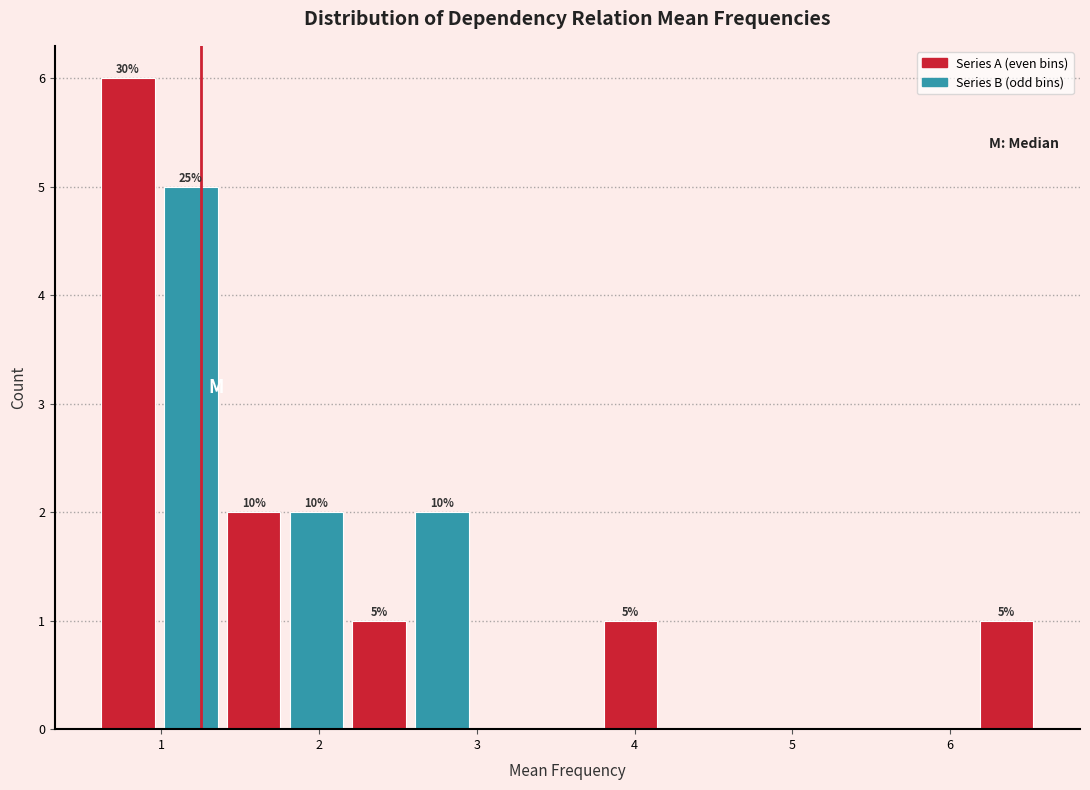

Read against the x-axis, roughly where is the centre of the tallest bar?

0.8